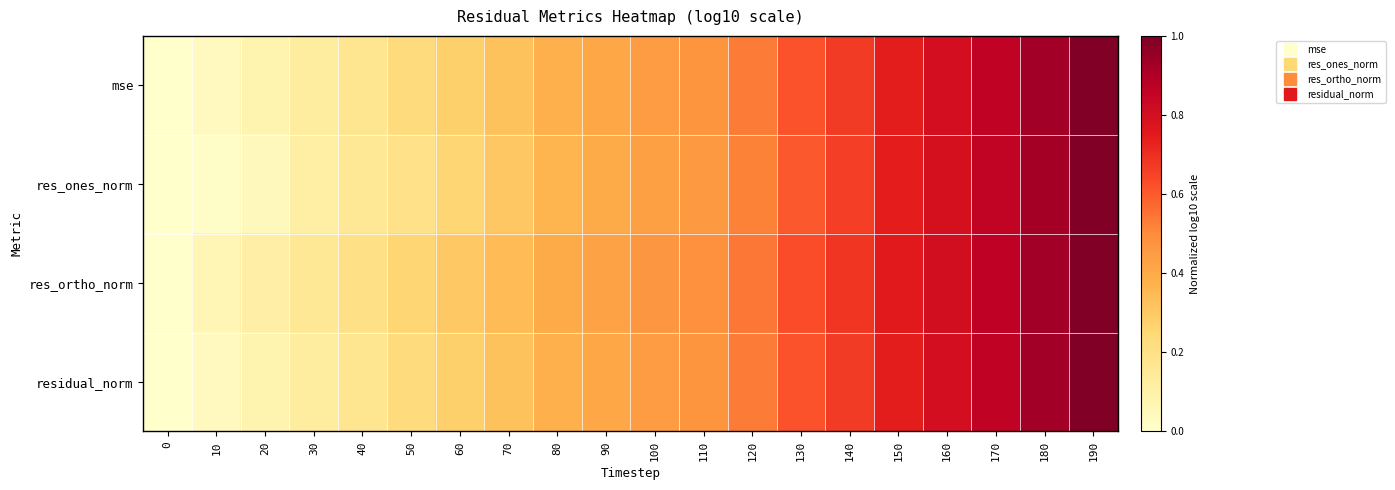

At which category is the sum across all series the highest?

190